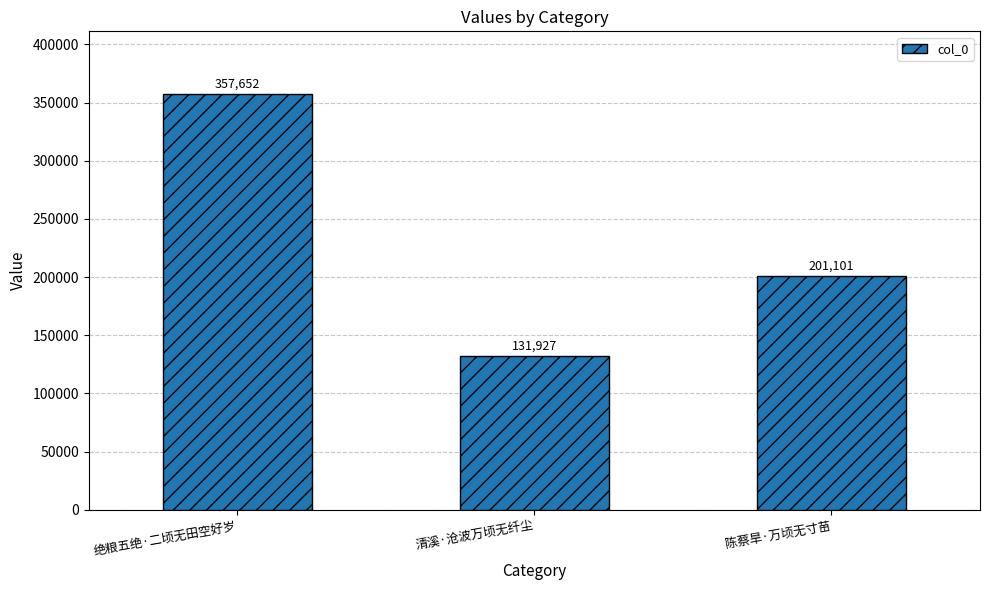

How many bars are there in total?

3